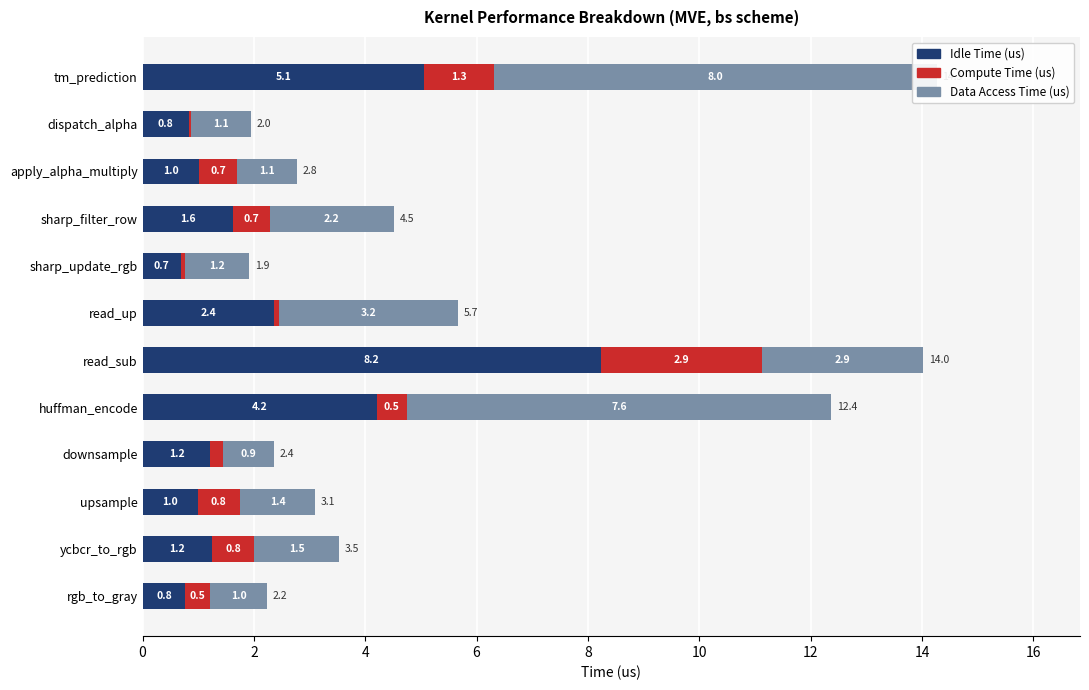

Is the value of Idle Time (us) at dispatch_alpha greater than the value of Compute Time (us) at huffman_encode?

Yes